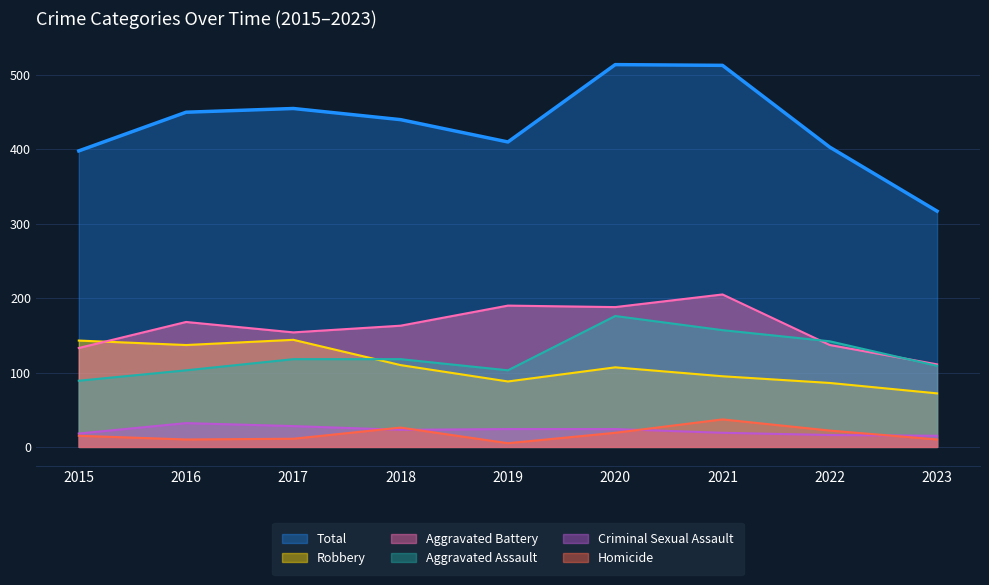

Which has a higher value, 2019 or 2022?

2019